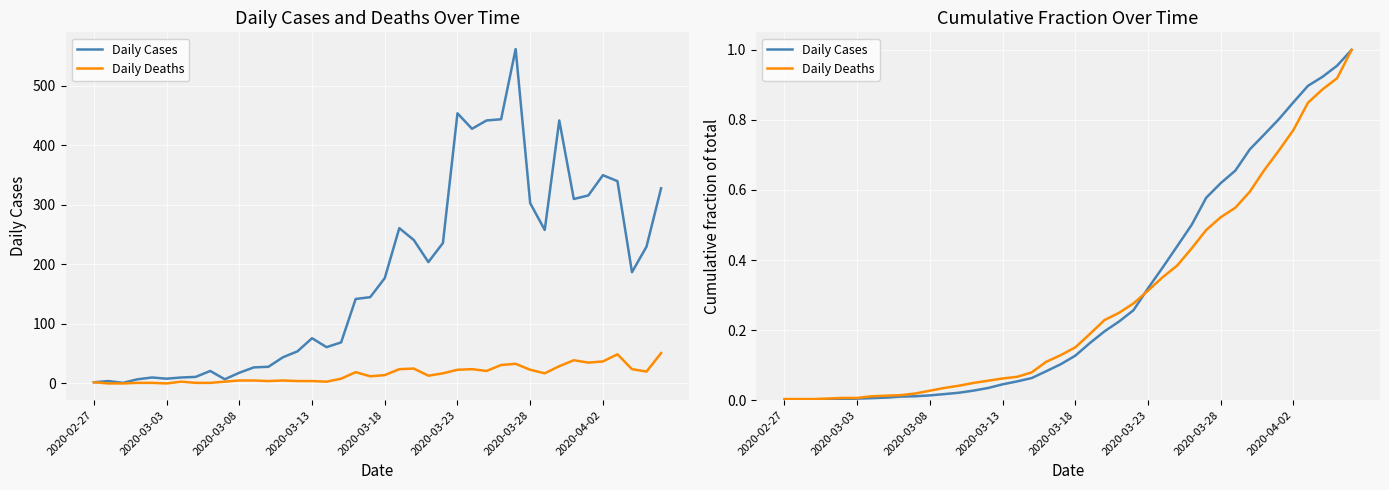

True or false: Daily Deaths has more than 1 interior local peaks.

False